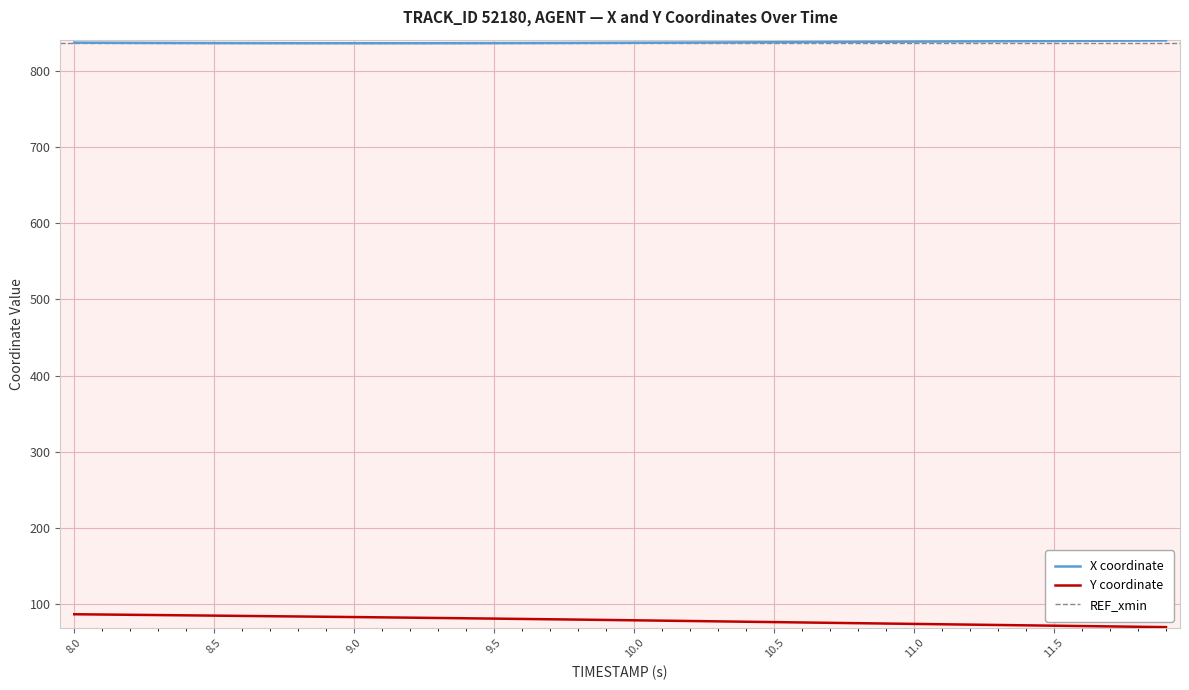

True or false: X coordinate and Y coordinate intersect in this chart.

False